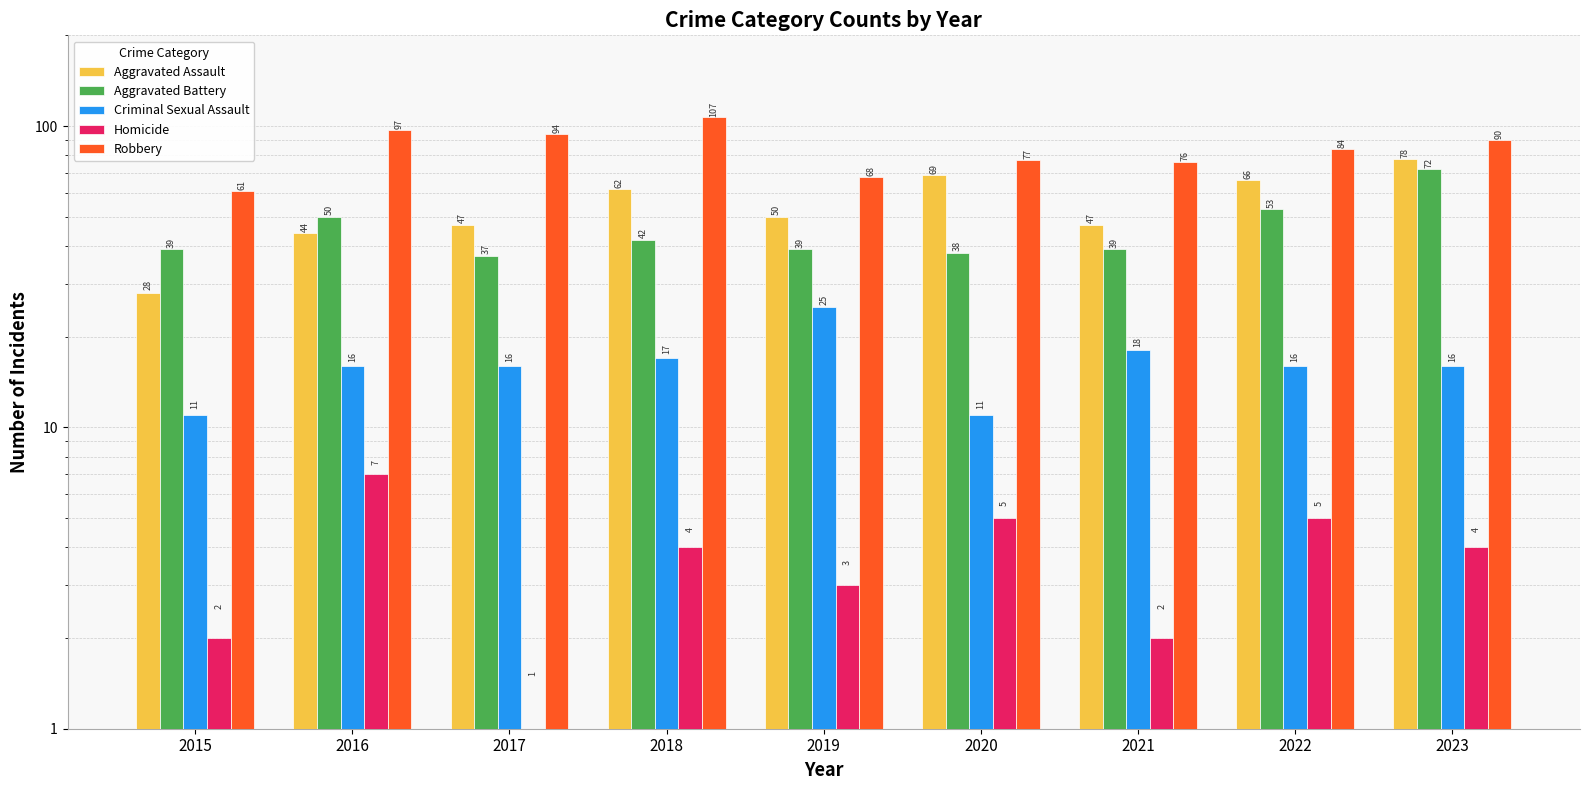

What is the difference between the maximum and minimum values in the Criminal Sexual Assault series?

14